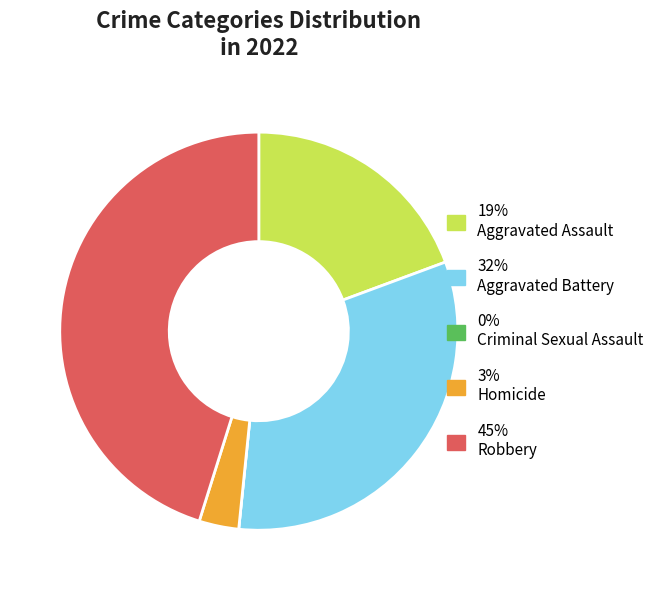

Is there a majority slice in this chart?

No